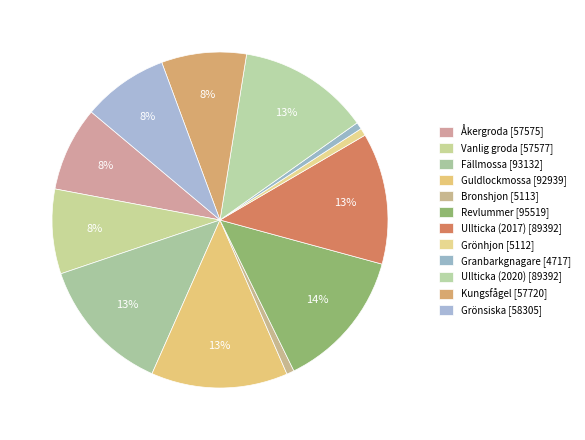

How many slices are in this pie chart?

12